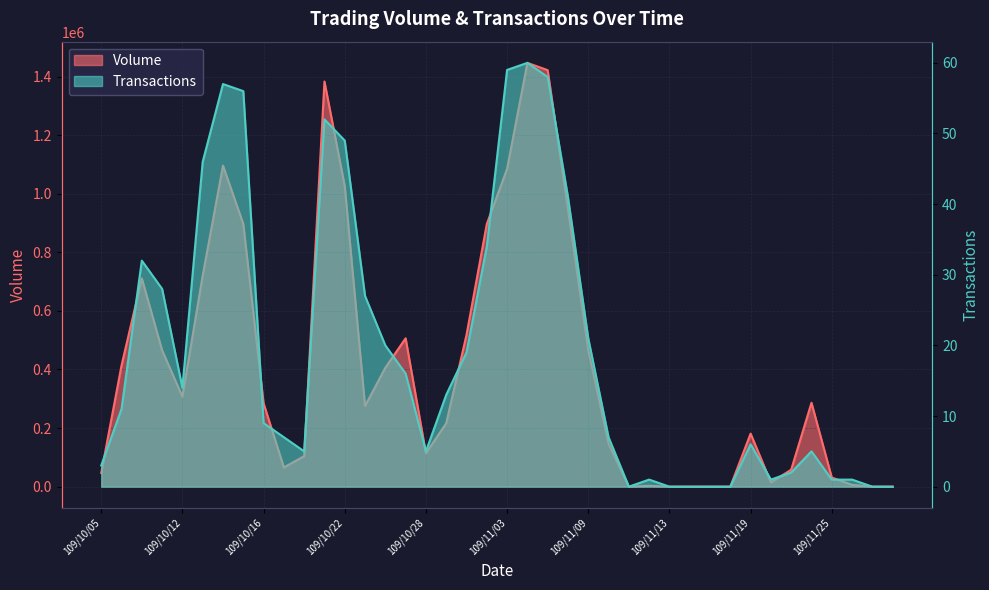

Rank the series by their maximum value, from highest to lowest.

Volume, Transactions